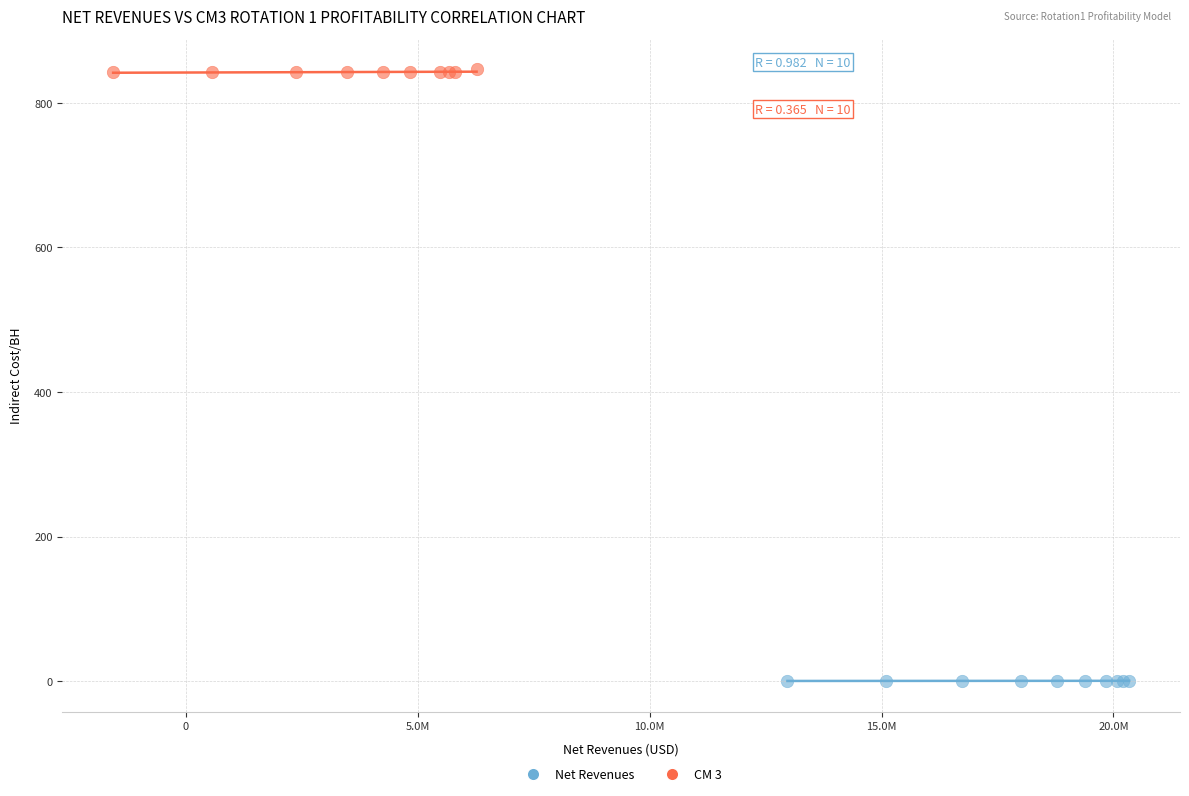

Which series contains the lowest Y value?

Net Revenues